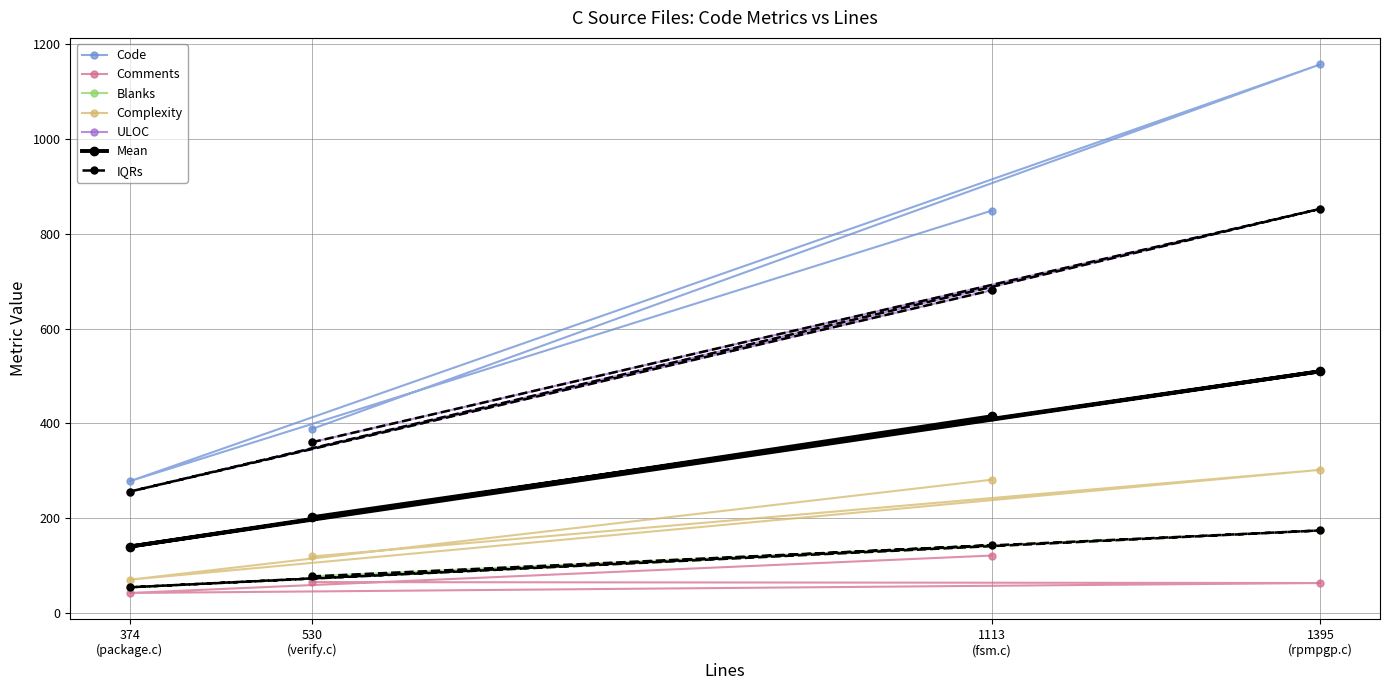

What is the greatest value displayed?

1158